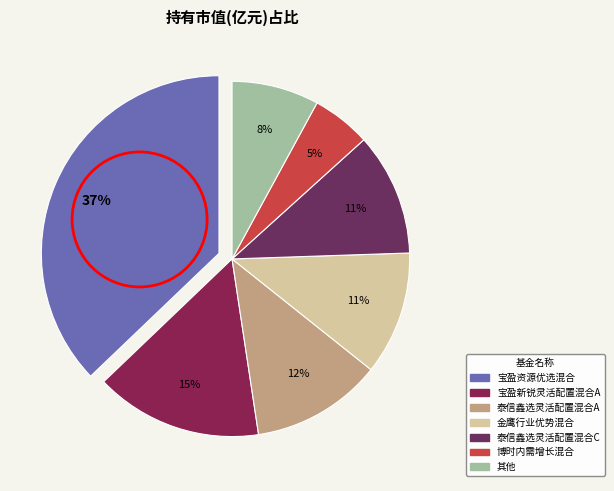

Count the number of slices in the pie.

7